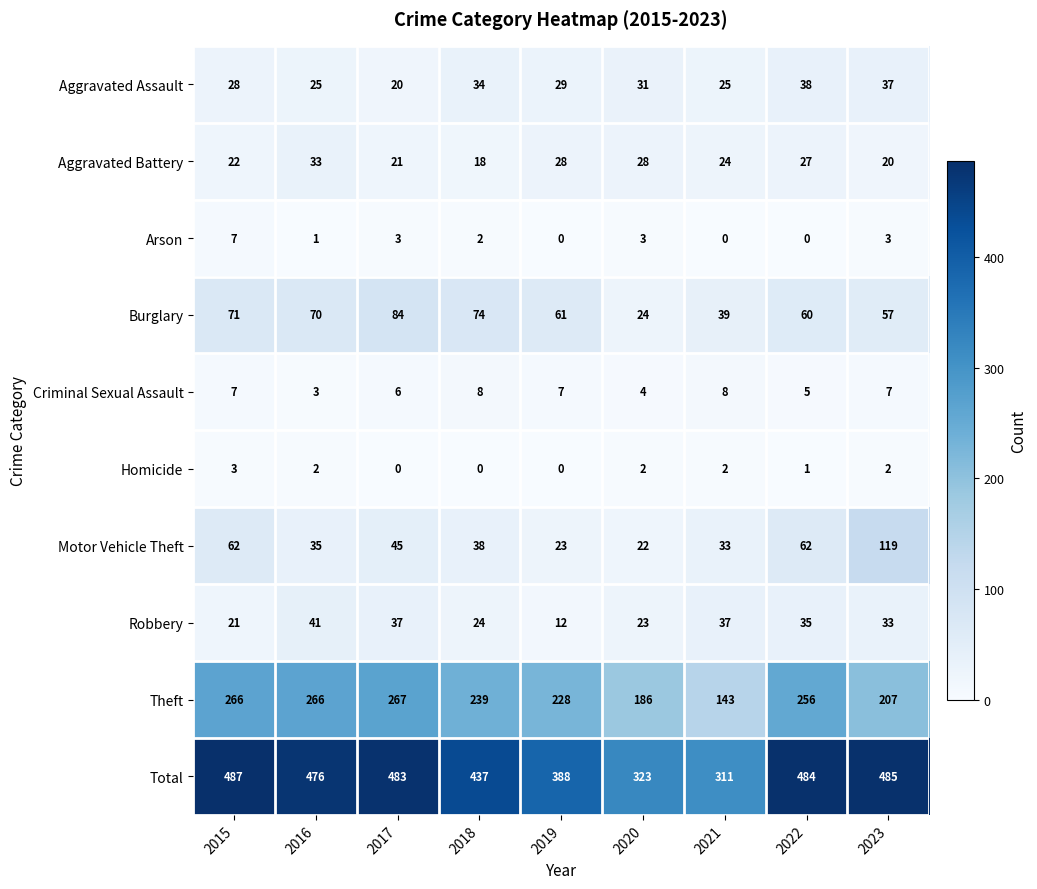

What is the difference between the highest and lowest values at 2018?

437